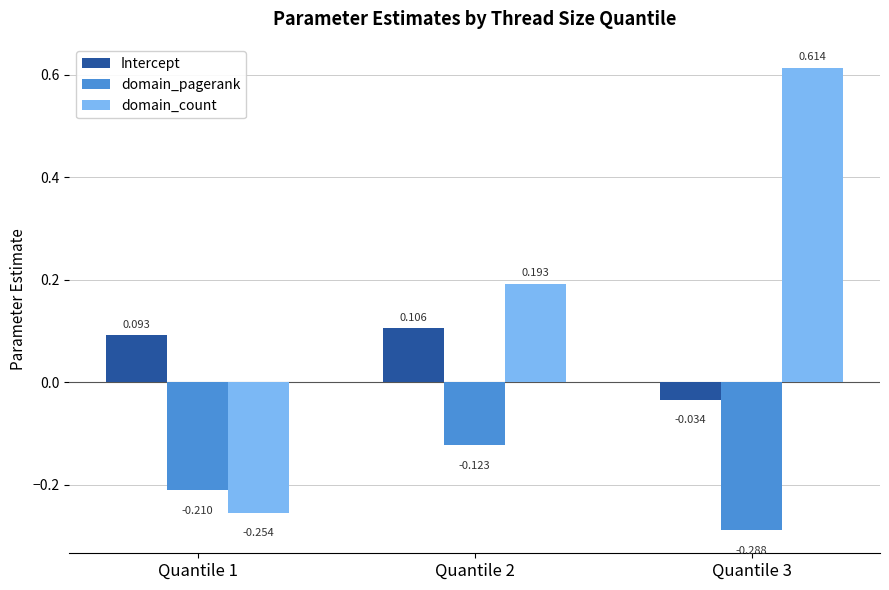

Rank the series by their maximum value, from highest to lowest.

domain_count, Intercept, domain_pagerank